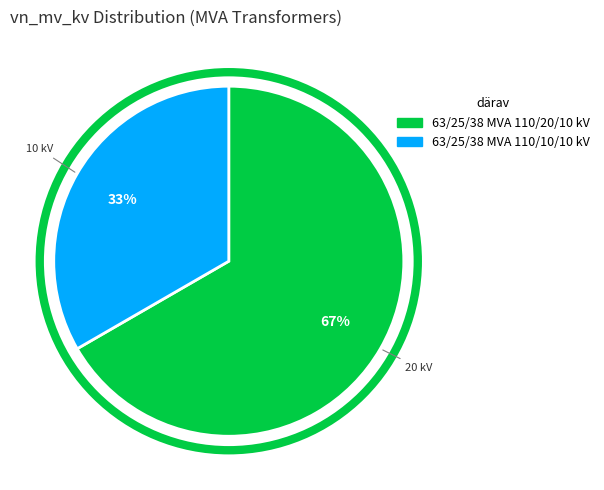

Is the sum of 63/25/38 MVA 110/10/10 kV and 63/25/38 MVA 110/20/10 kV greater than half?

Yes